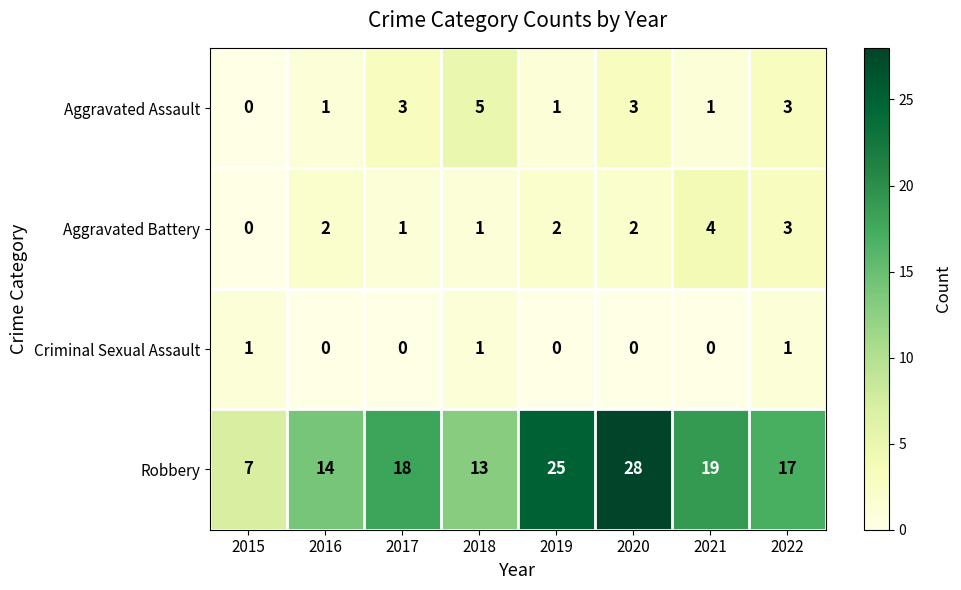

What is the sum of all Aggravated Assault values?

17